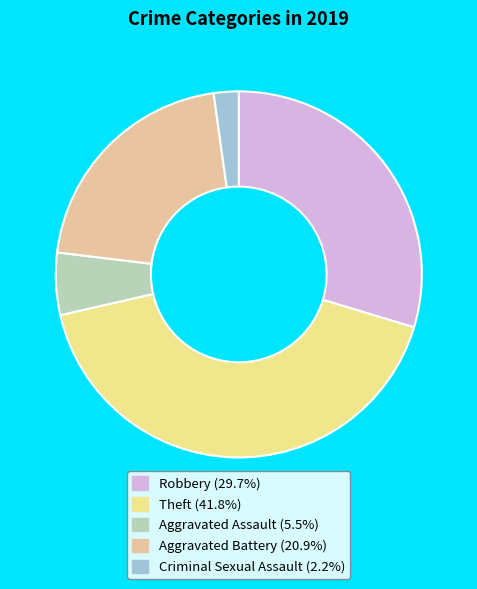

Do Robbery (29.7%) and Aggravated Battery (20.9%) together represent more than half of the pie?

Yes